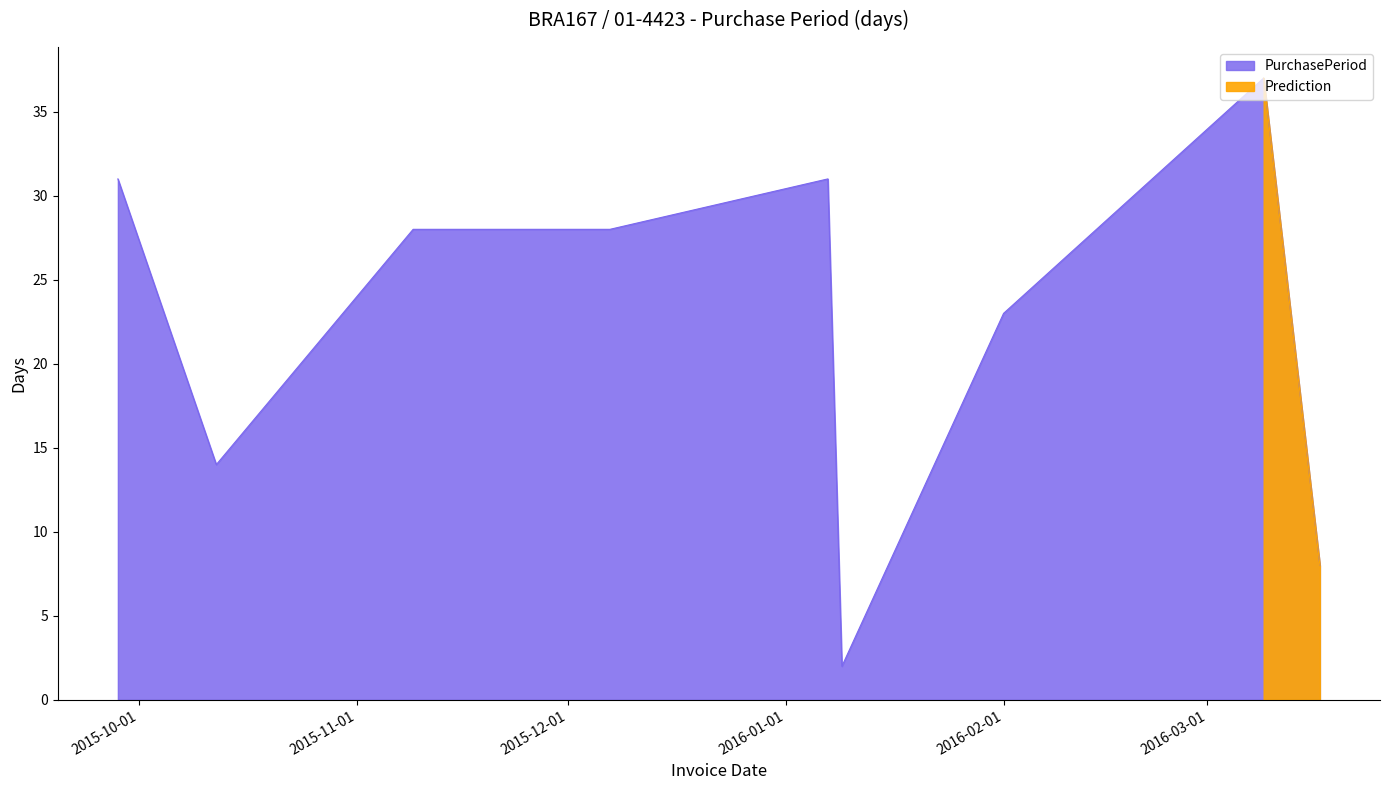

Approximately how many times larger is the value at 2015-09-28 compared to 2016-03-09?

0.8